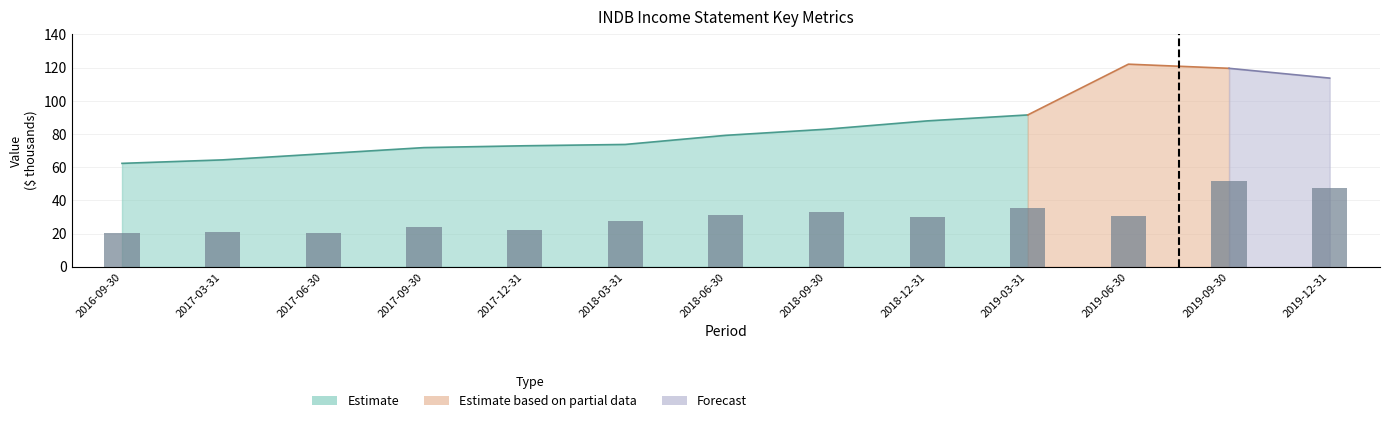

What is the smallest value displayed?

20.5